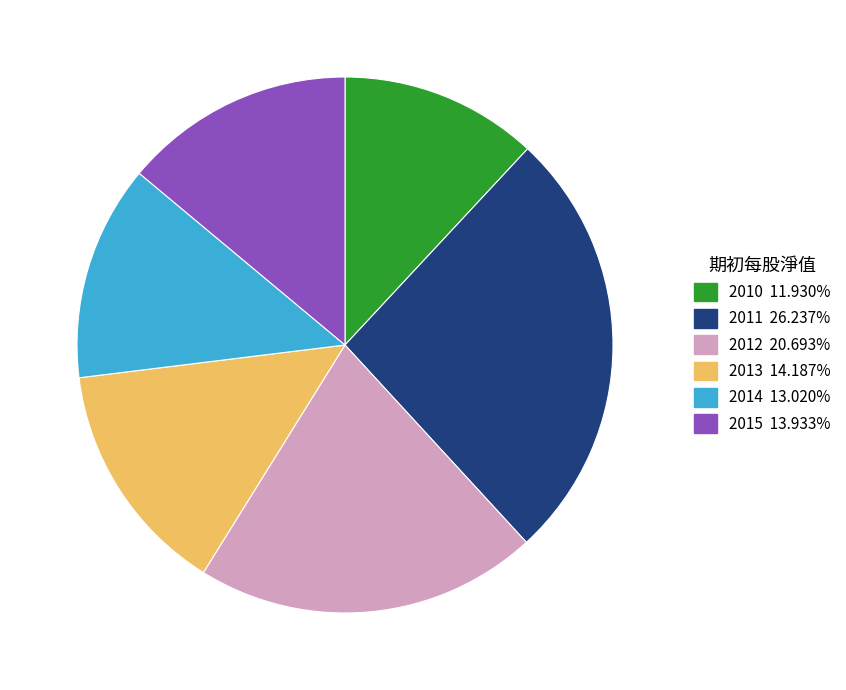

True or false: 2014 accounts for 13% of the total.

True